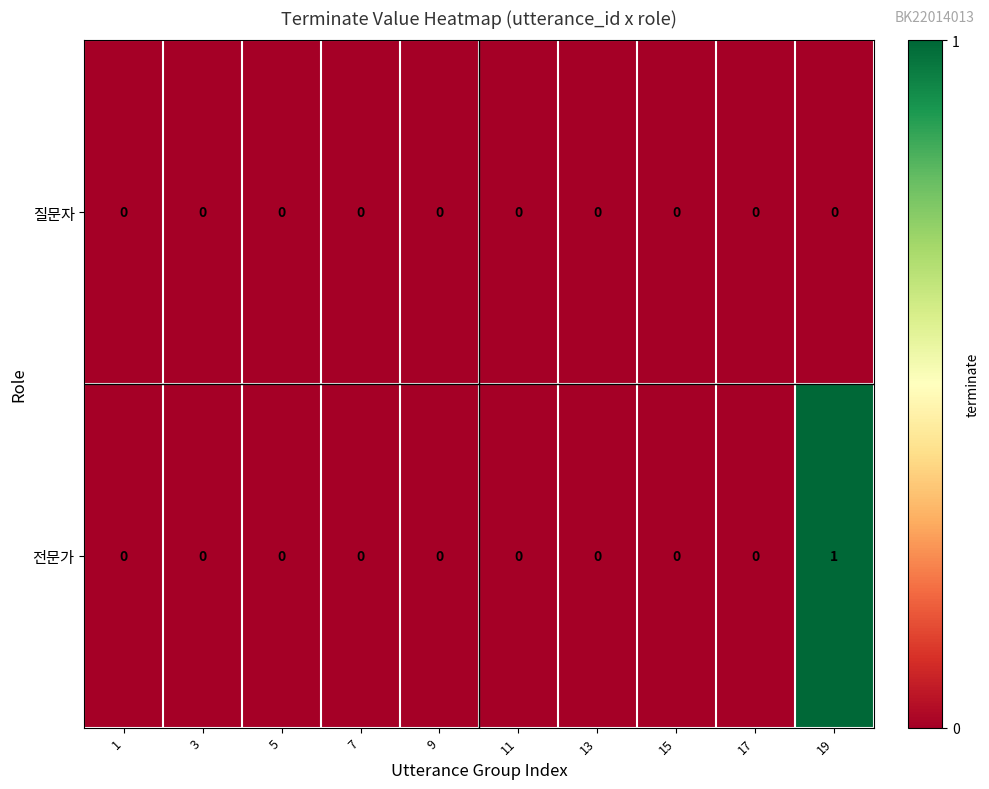

At which category is the sum across all series the highest?

19